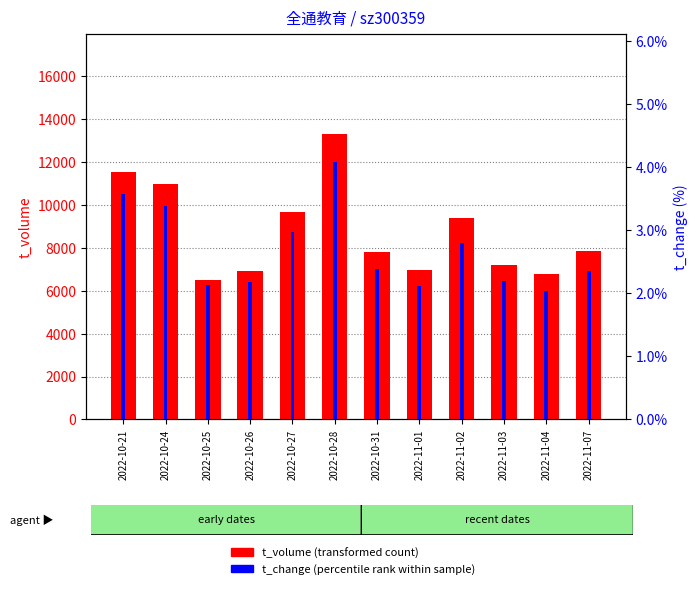

At 2022-11-02, list the series in order from smallest to largest.

t_change, t_volume